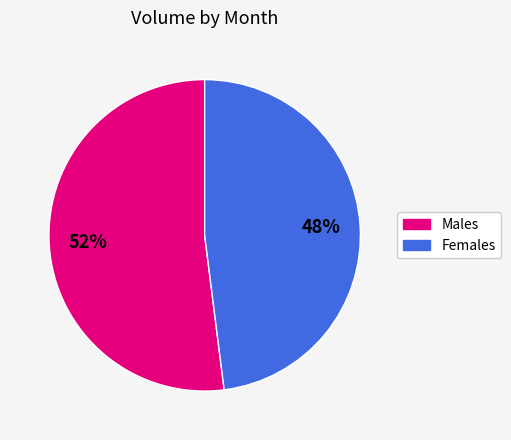

To the nearest percent, what is the average slice percentage?

50%